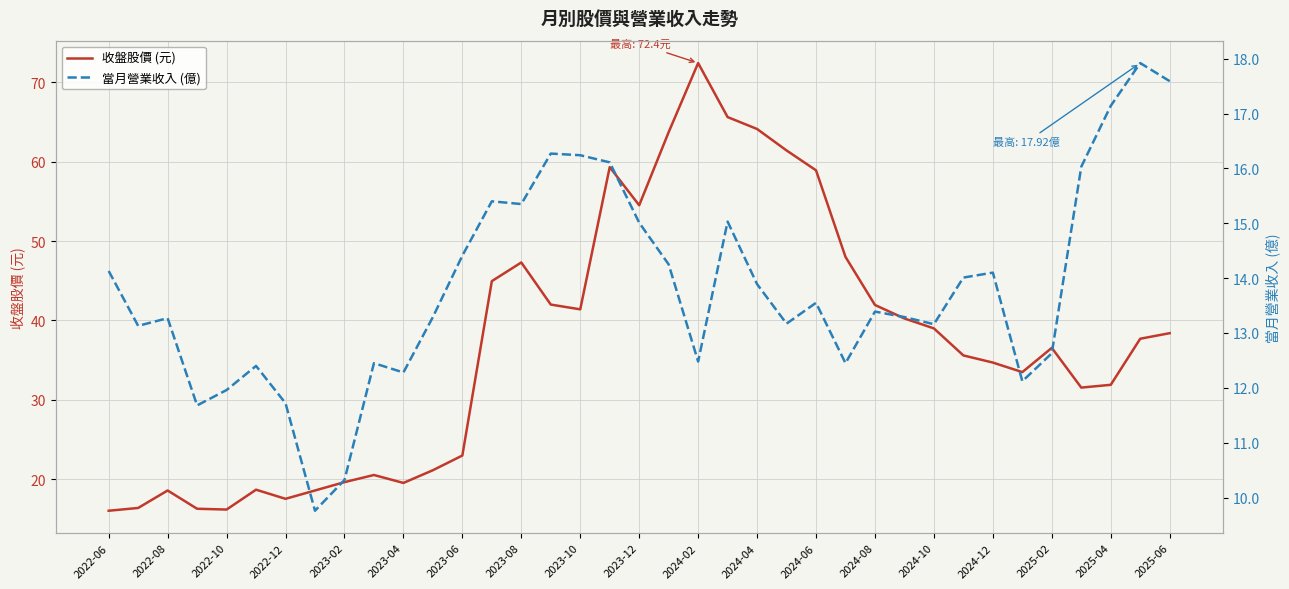

What is the minimum value for 收盤股價 (元)?

16.1